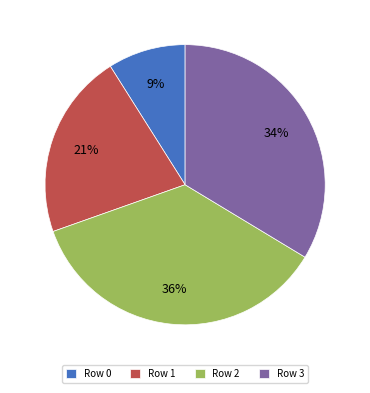

Is there any slice that represents more than half of the pie?

No